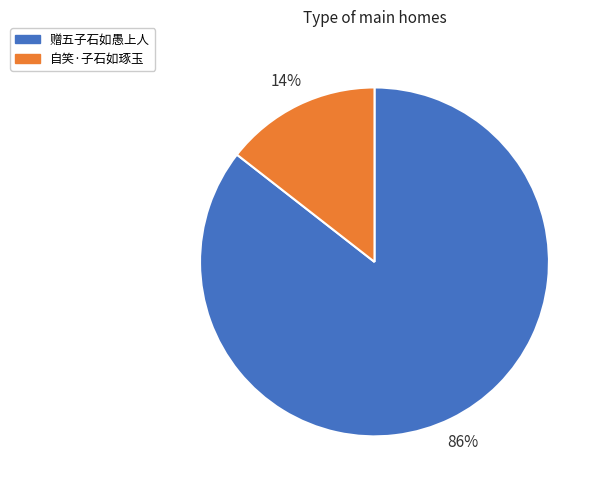

To the nearest percent, what portion does 赠五子石如愚上人 represent?

86%